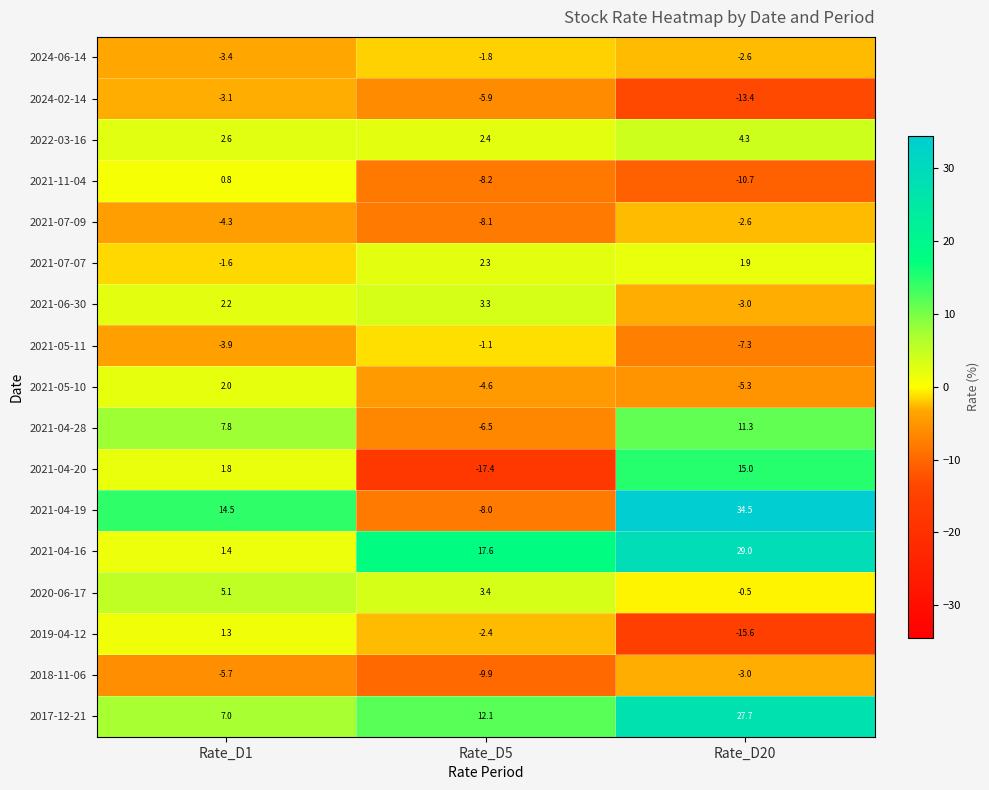

True or false: 2021-05-11 has a value of -2.4 at Rate_D20.

False